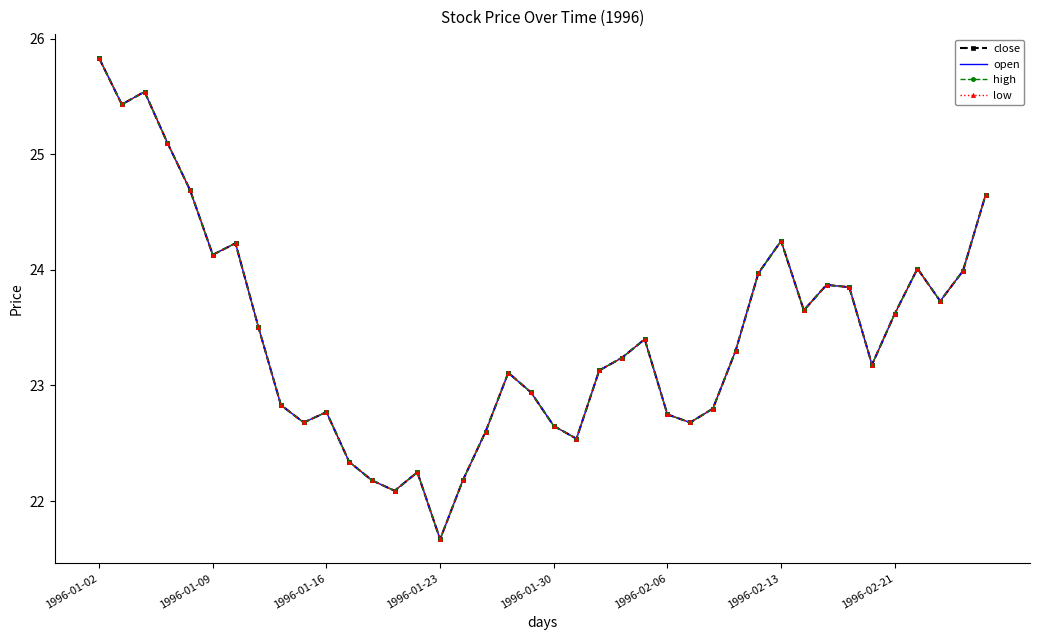

Reading left to right, transcribe all the data shown in this chart.

close: 25.8	25.4	25.5	25.1	24.7	24.1	24.2	23.5	22.8	22.7	22.8	22.3	22.2	22.1	22.2	21.7	22.2	22.6	23.1	22.9	22.6	22.5	23.1	23.2	23.4	22.8	22.7	22.8	23.3	24.0	24.2	23.6	23.9	23.9	23.2	23.6	24.0	23.7	24.0	24.6
open: 25.8	25.4	25.5	25.1	24.7	24.1	24.2	23.5	22.8	22.7	22.8	22.3	22.2	22.1	22.2	21.7	22.2	22.6	23.1	22.9	22.6	22.5	23.1	23.2	23.4	22.8	22.7	22.8	23.3	24.0	24.2	23.6	23.9	23.9	23.2	23.6	24.0	23.7	24.0	24.6
high: 25.8	25.4	25.5	25.1	24.7	24.1	24.2	23.5	22.8	22.7	22.8	22.3	22.2	22.1	22.2	21.7	22.2	22.6	23.1	22.9	22.6	22.5	23.1	23.2	23.4	22.8	22.7	22.8	23.3	24.0	24.2	23.6	23.9	23.9	23.2	23.6	24.0	23.7	24.0	24.6
low: 25.8	25.4	25.5	25.1	24.7	24.1	24.2	23.5	22.8	22.7	22.8	22.3	22.2	22.1	22.2	21.7	22.2	22.6	23.1	22.9	22.6	22.5	23.1	23.2	23.4	22.8	22.7	22.8	23.3	24.0	24.2	23.6	23.9	23.9	23.2	23.6	24.0	23.7	24.0	24.6